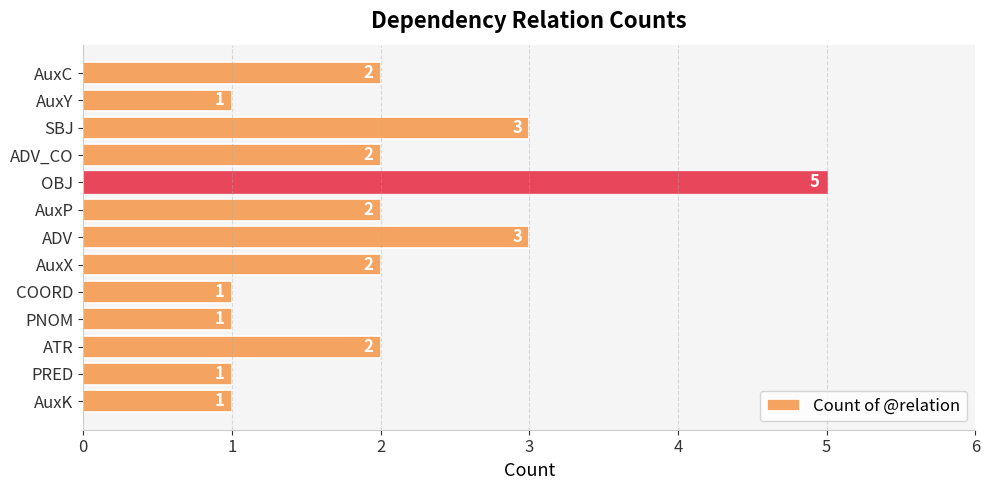

The value at OBJ is 5. True or false?

True